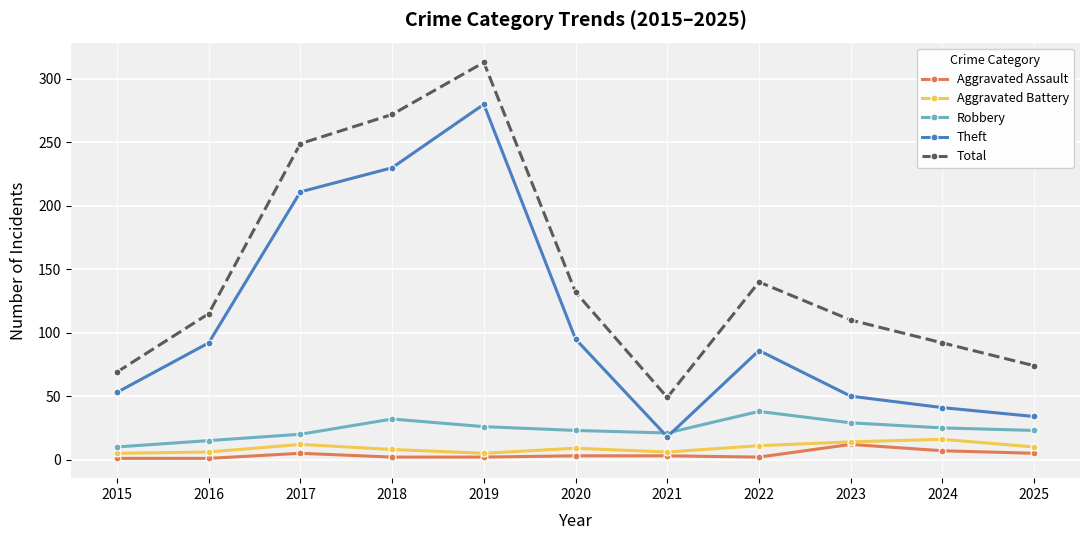

Is it true that Robbery equals 38 at 2022?

True